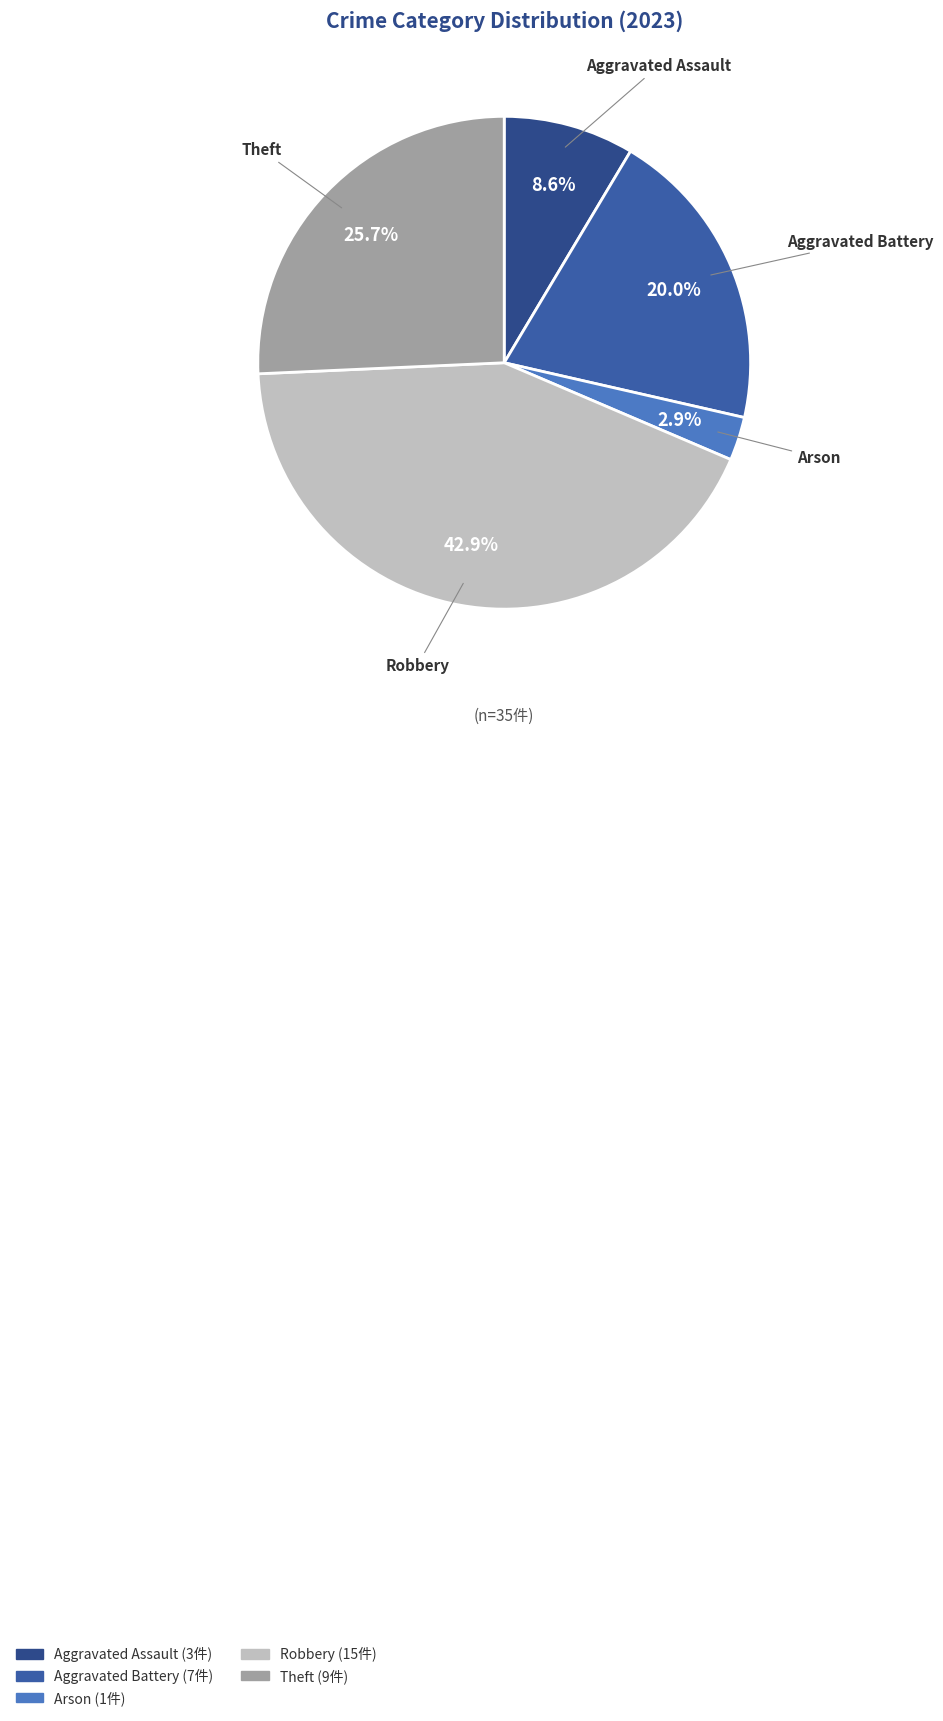

Do Robbery and Arson together represent more than half of the pie?

No